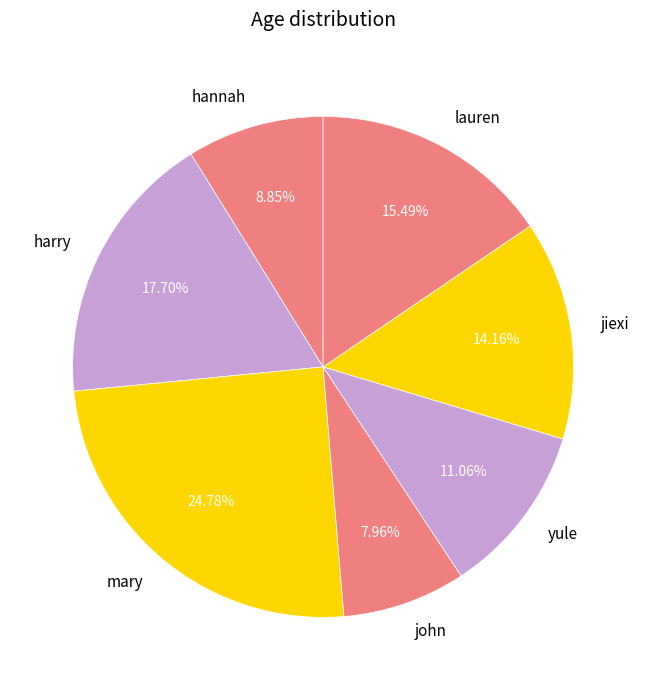

How many slices are in this pie chart?

7